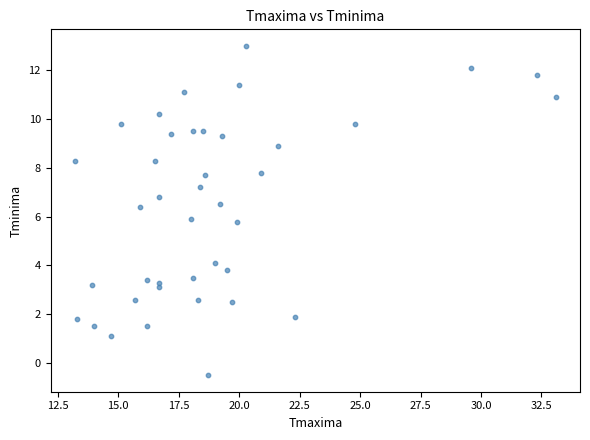

What is the range of Y values (max minus min)?

13.5